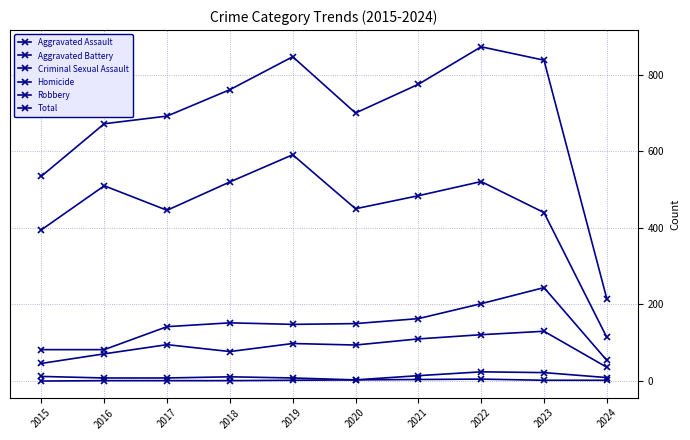

At which category does Aggravated Battery reach its first local valley?

2019